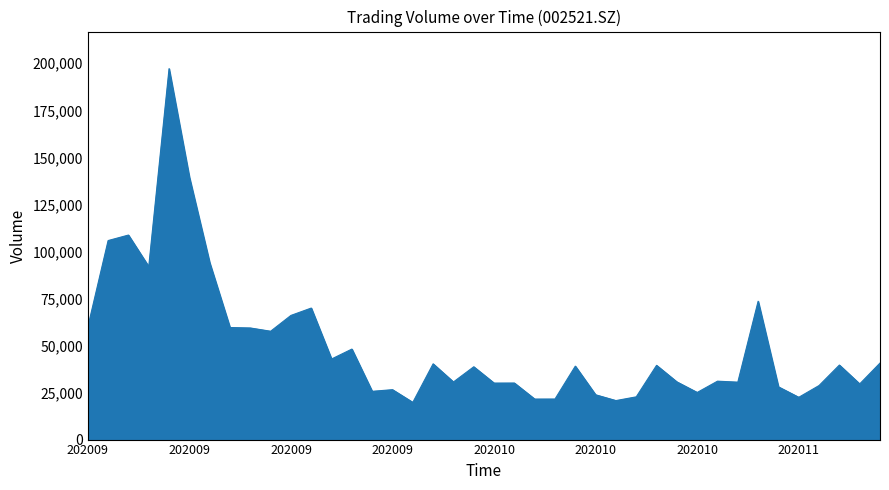

What is the difference between the maximum and minimum values?

177364.4